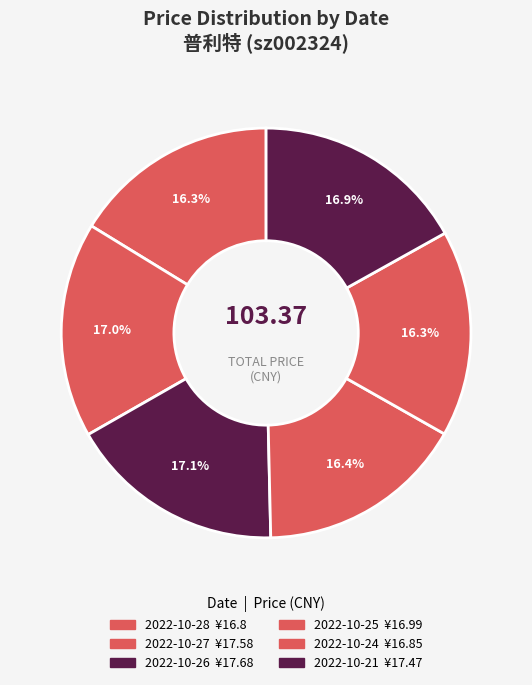

Which category has the smallest portion of the pie?

2022-10-28